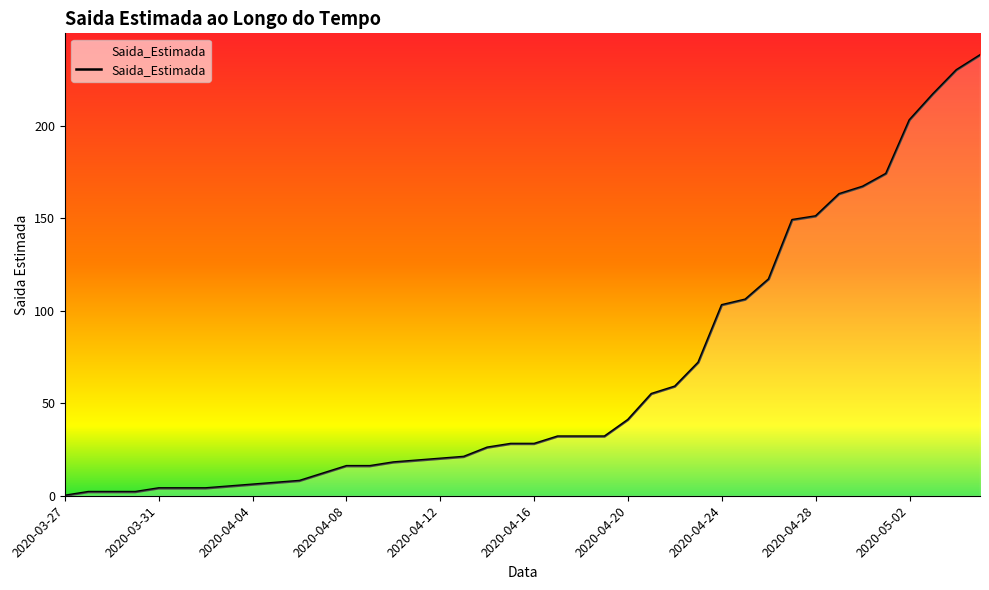

Does the chart have visible grid lines?

No